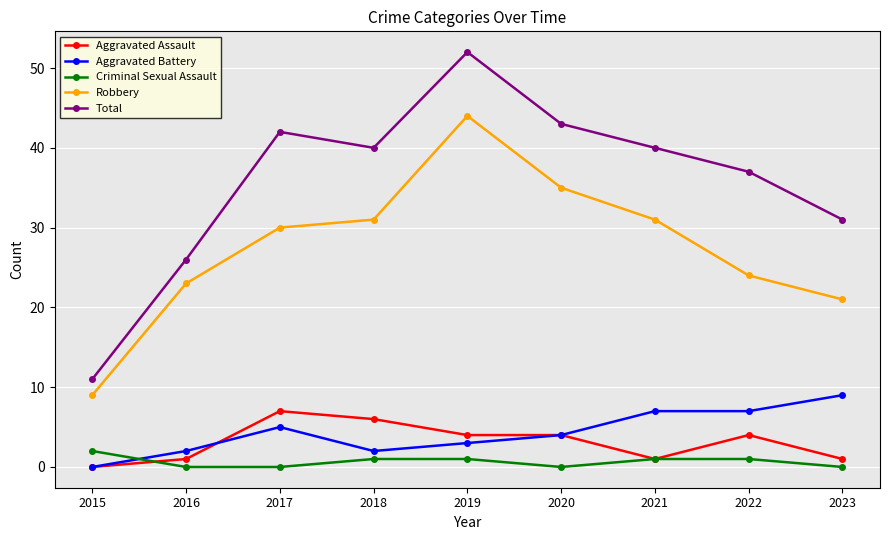

Which category has the highest value across all series?

2019